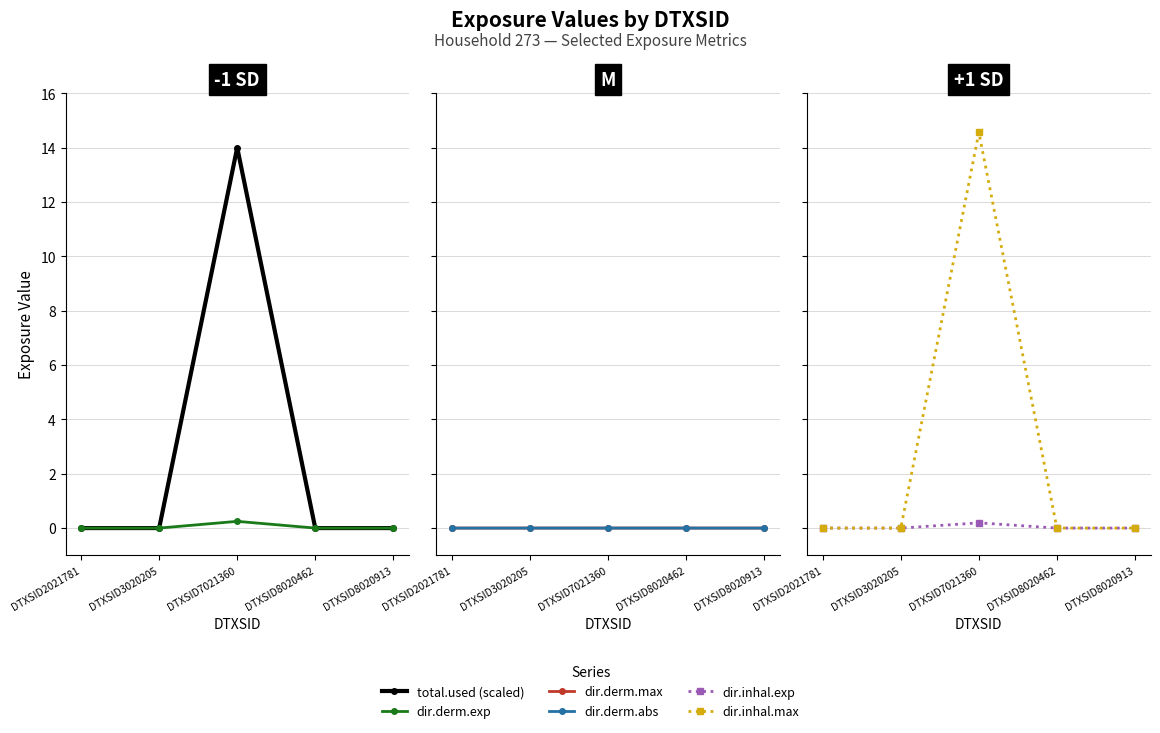

True or false: dir.derm.exp and dir.inhal.exp cross at least once.

False